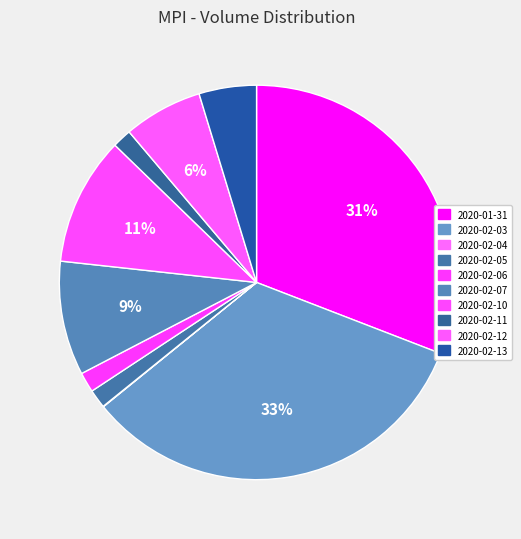

True or false: 2020-02-03 accounts for 33% of the total.

True